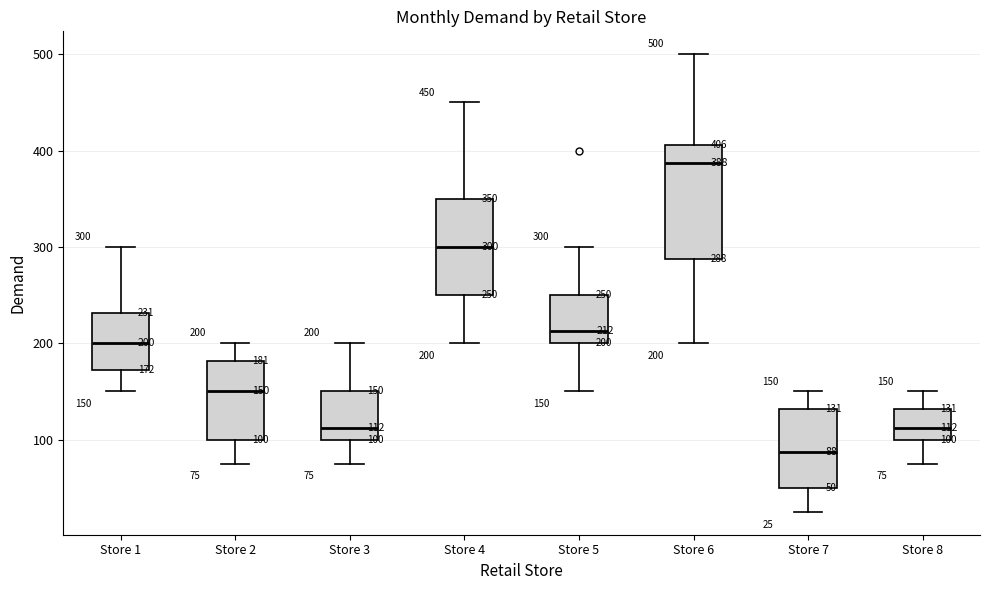

Which box has the lowest median line?

Store 7